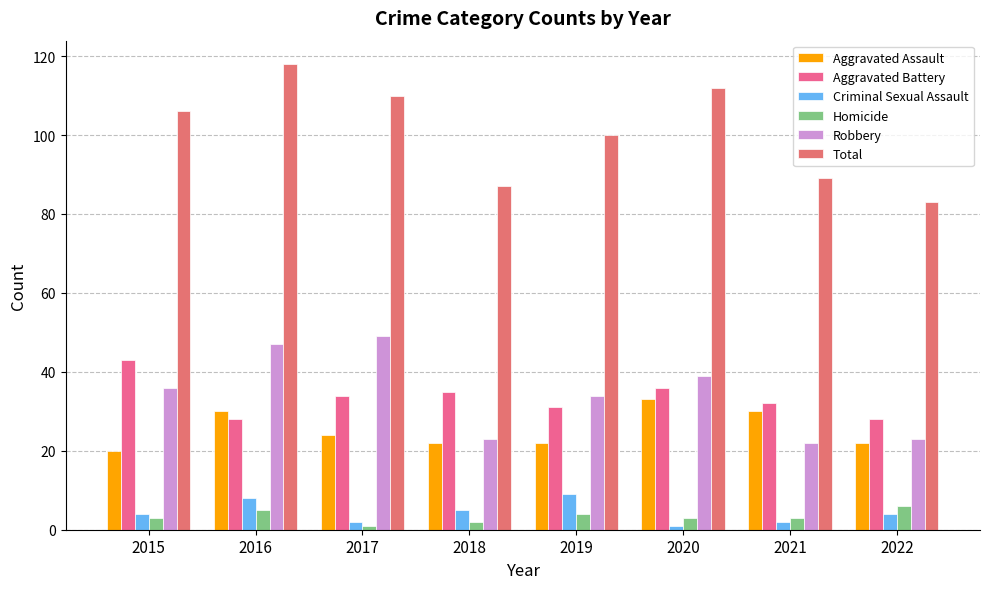

At 2020, list the series in order from largest to smallest.

Total, Robbery, Aggravated Battery, Aggravated Assault, Homicide, Criminal Sexual Assault